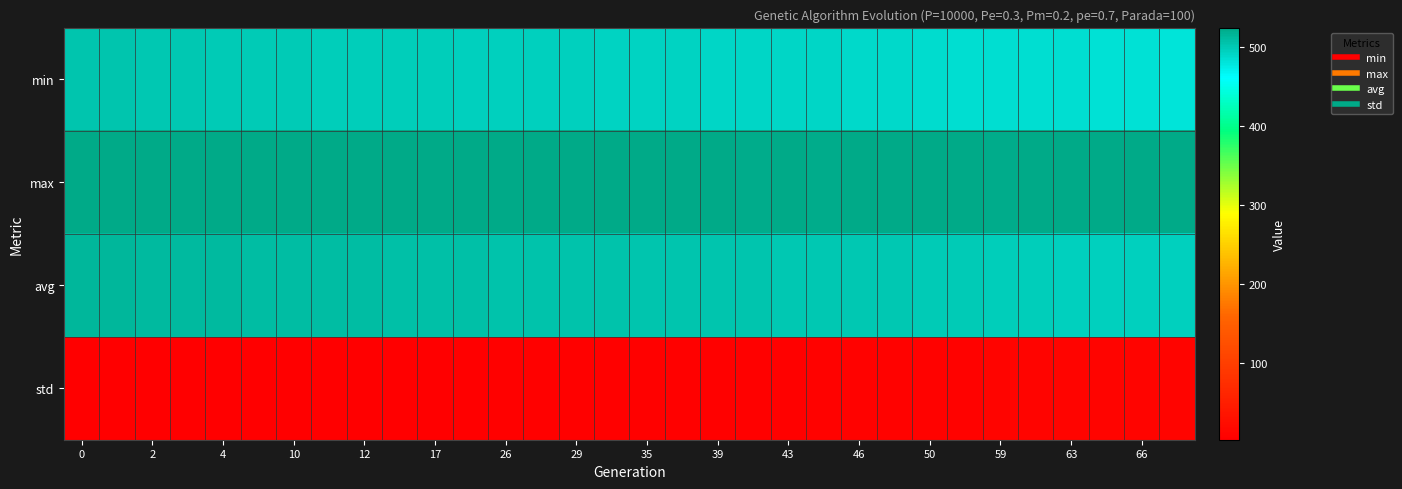

What is the maximum value shown in the chart?

524.5